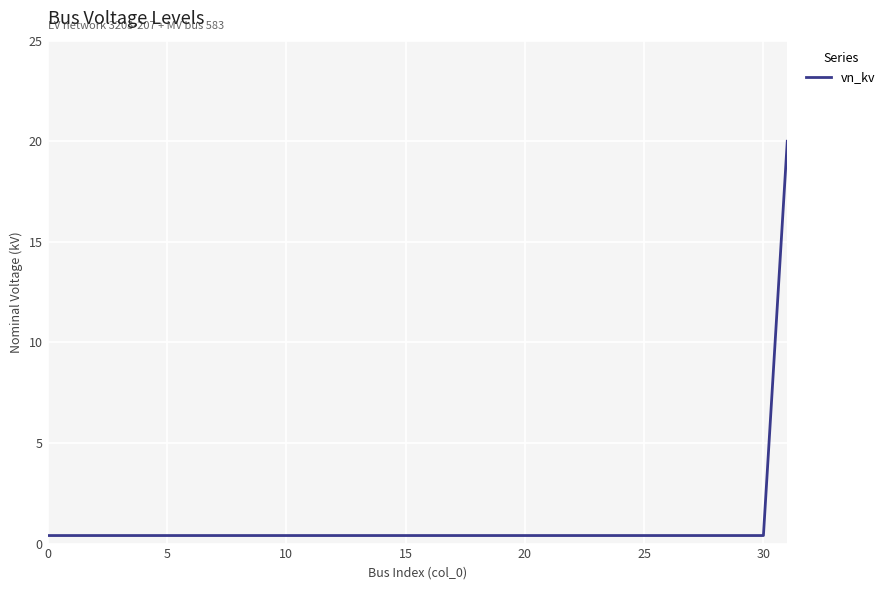

What is the sum of all values?

32.4